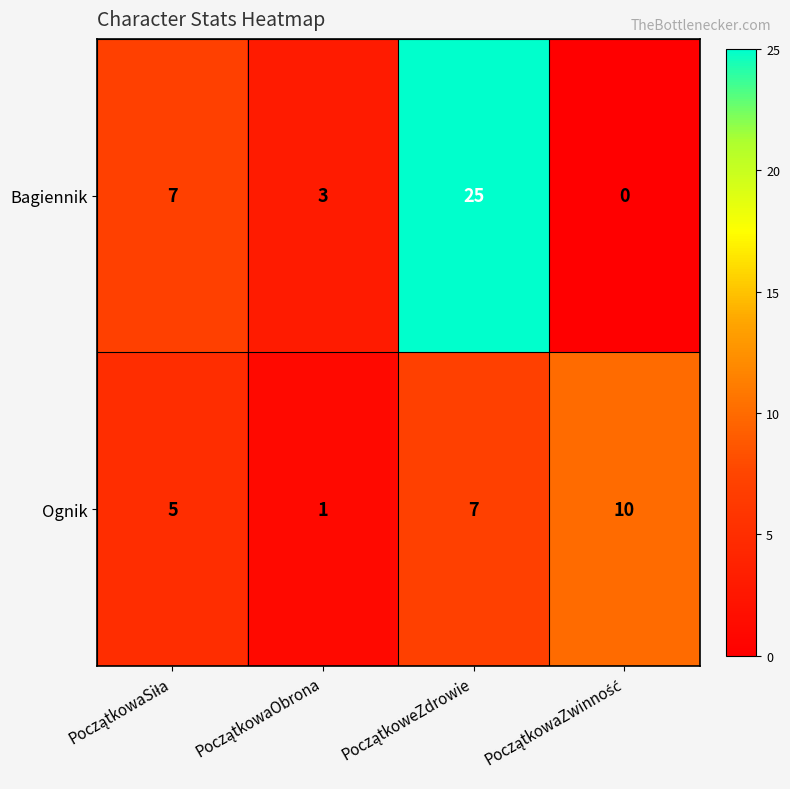

What is the sum of all Bagiennik values?

35